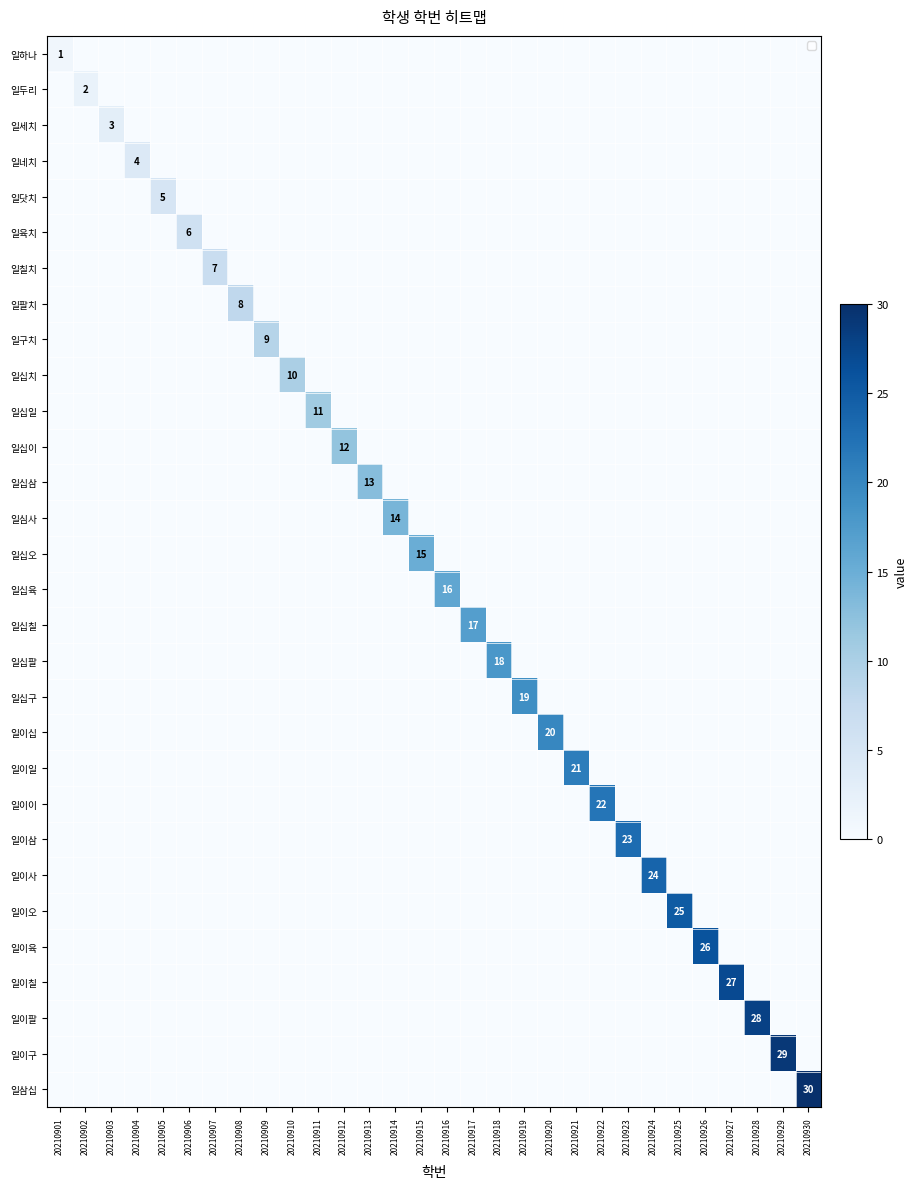

Which series has the largest total across all categories?

일삼십